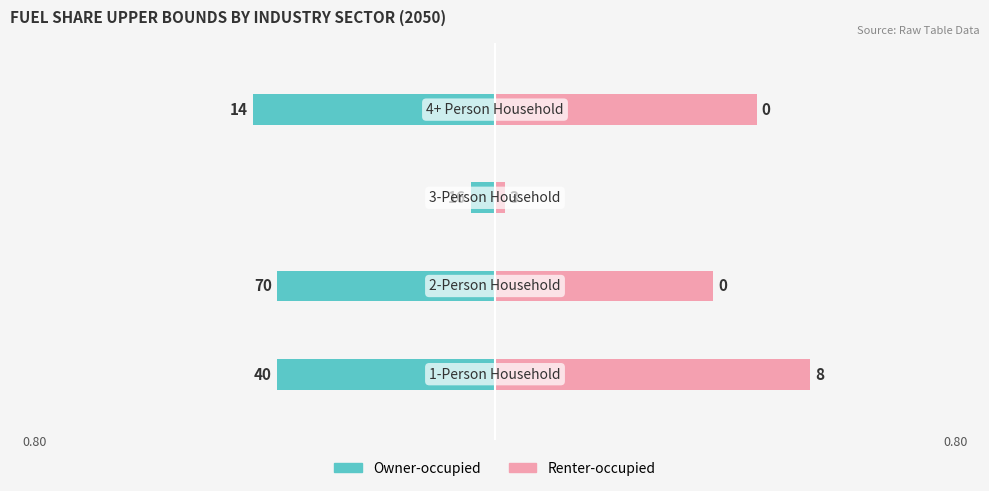

What is the difference between the maximum and minimum values in the Renter-occupied series?

0.6